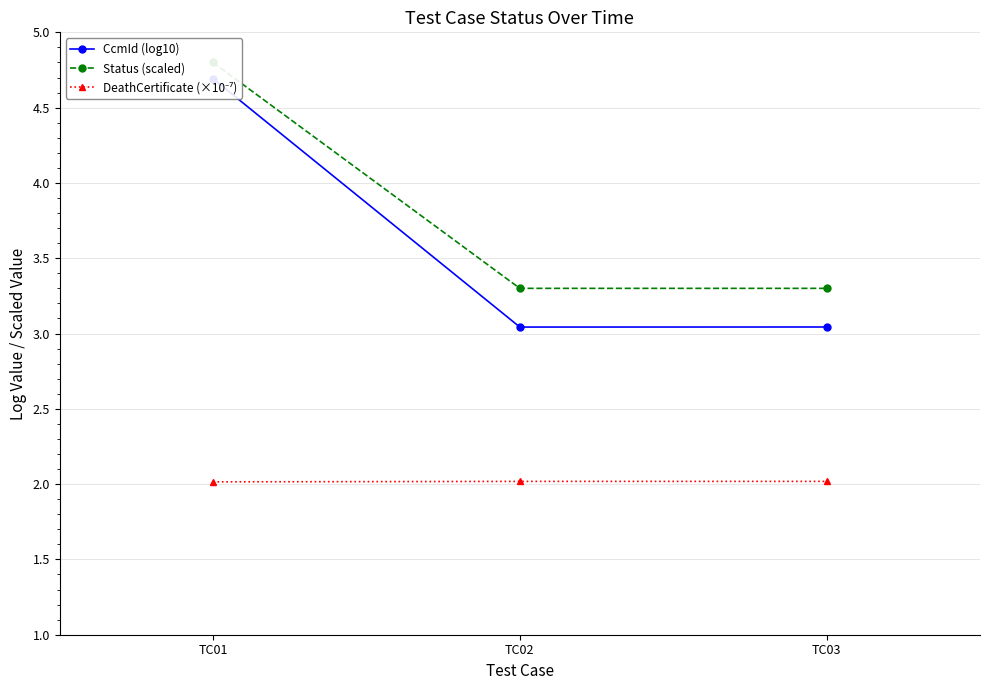

What is the smallest value displayed?

2.0